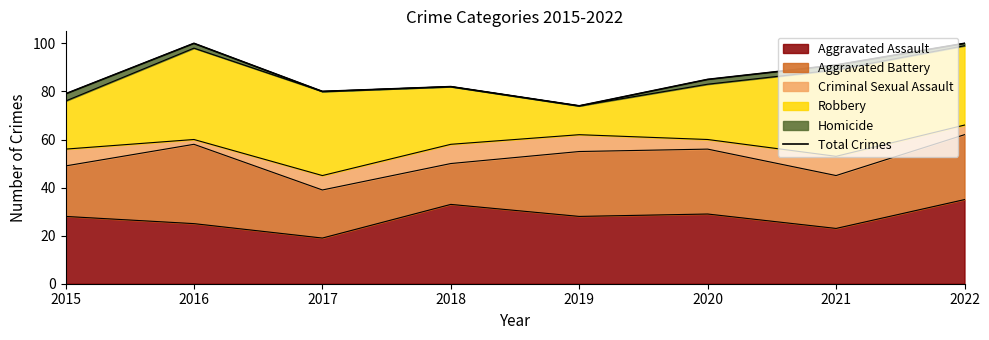

Between 2022 and 2015, which is larger?

2022